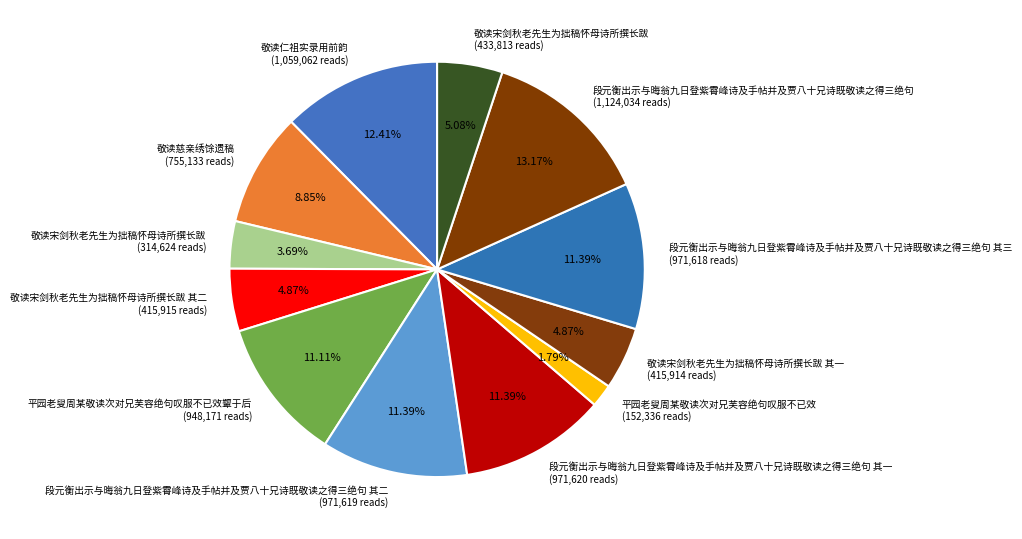

Which slice is the largest?

段元衡出示与晦翁九日登紫霄峰诗及手帖并及贾八十兄诗既敬读之得三绝句 (1,124,034 reads)